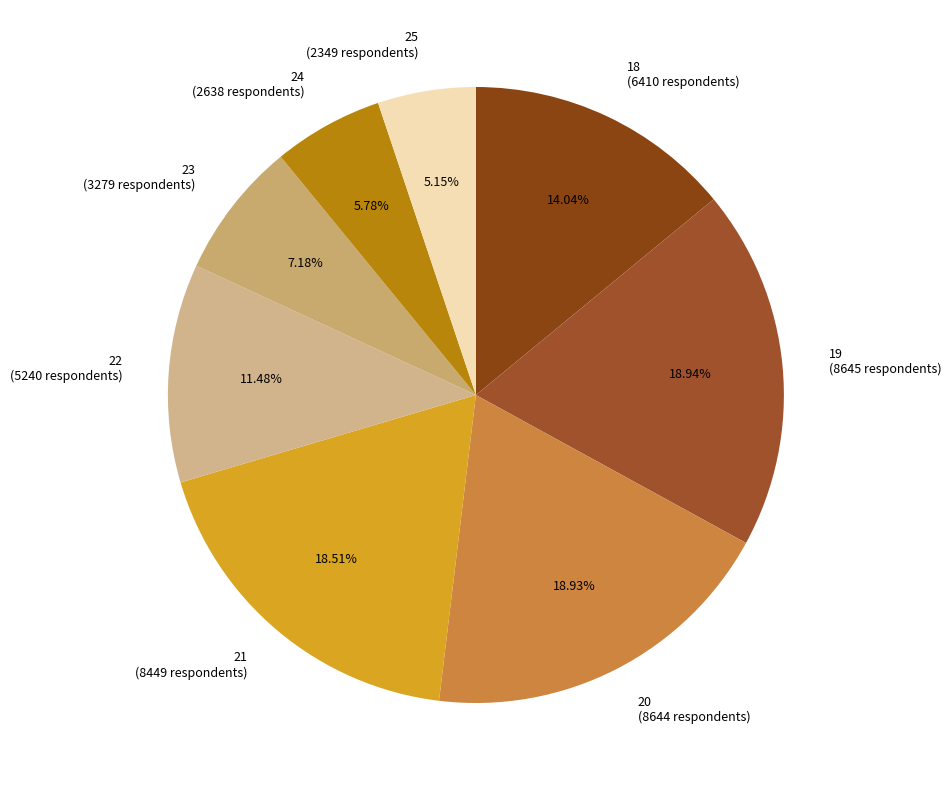

To the nearest percent, what portion does 24 represent?

6%